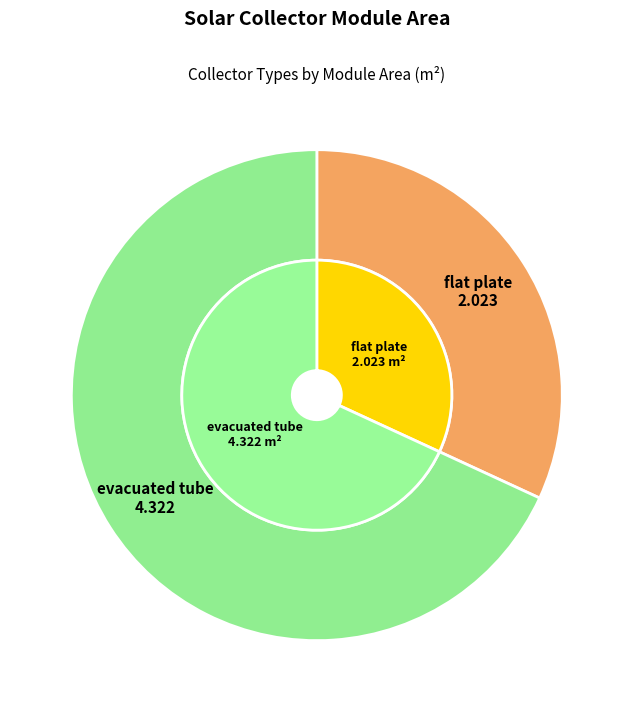

What is the majority slice?

evacuated tube